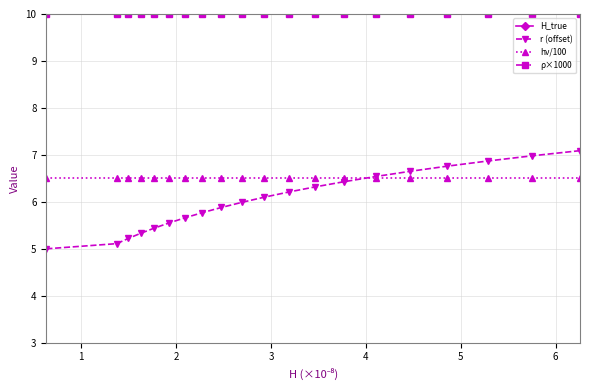

What is the minimum value for hν/100?

6.5